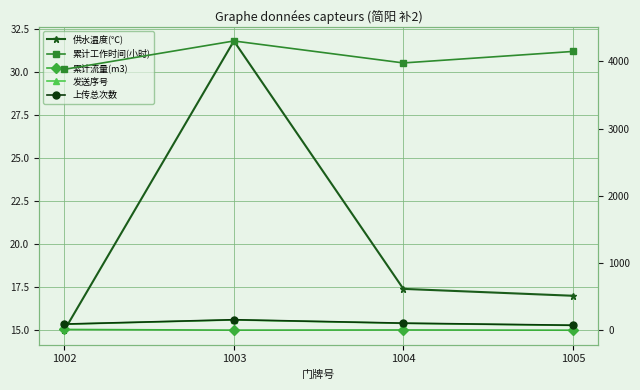

Reading left to right, extract all data points from this chart.

供水温度(℃): 15.0	31.8	17.4	17.0
累计工作时间(小时): 3883.0	4305.0	3978.0	4149.0
累计流量(m3): 11.2	1.1	3.6	0.0
发送序号: 88.0	153.0	102.0	71.0
上传总次数: 91.0	156.0	105.0	74.0